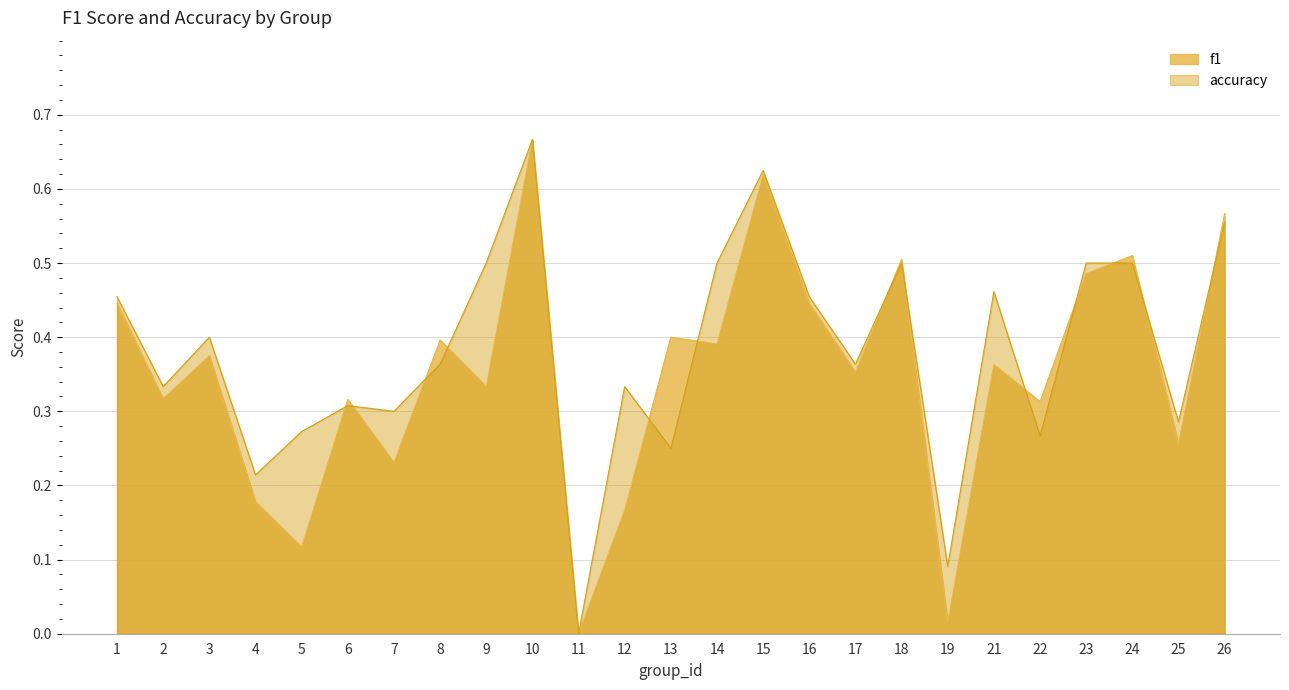

What is the sum of the accuracy values at 5 and 17?

0.6